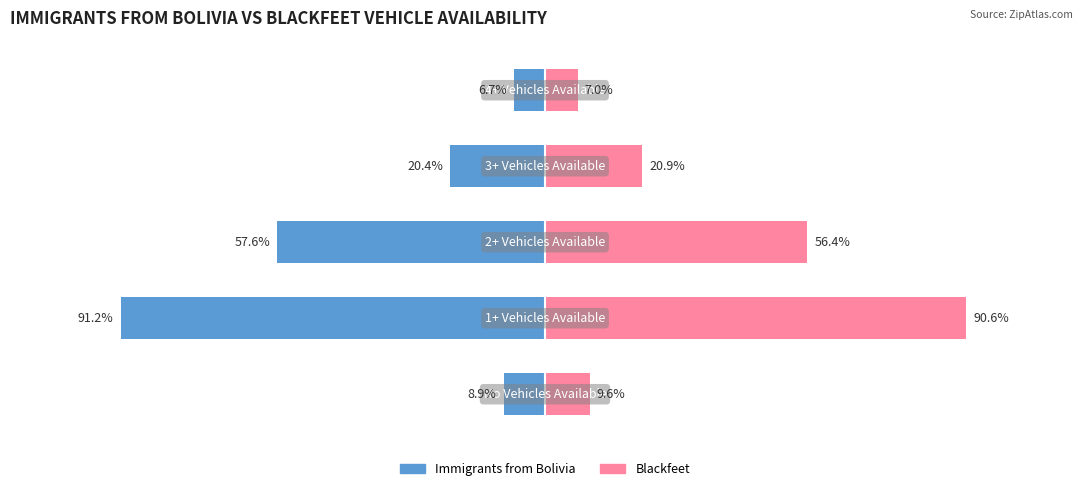

At how many categories does at least one series exceed 55?

2